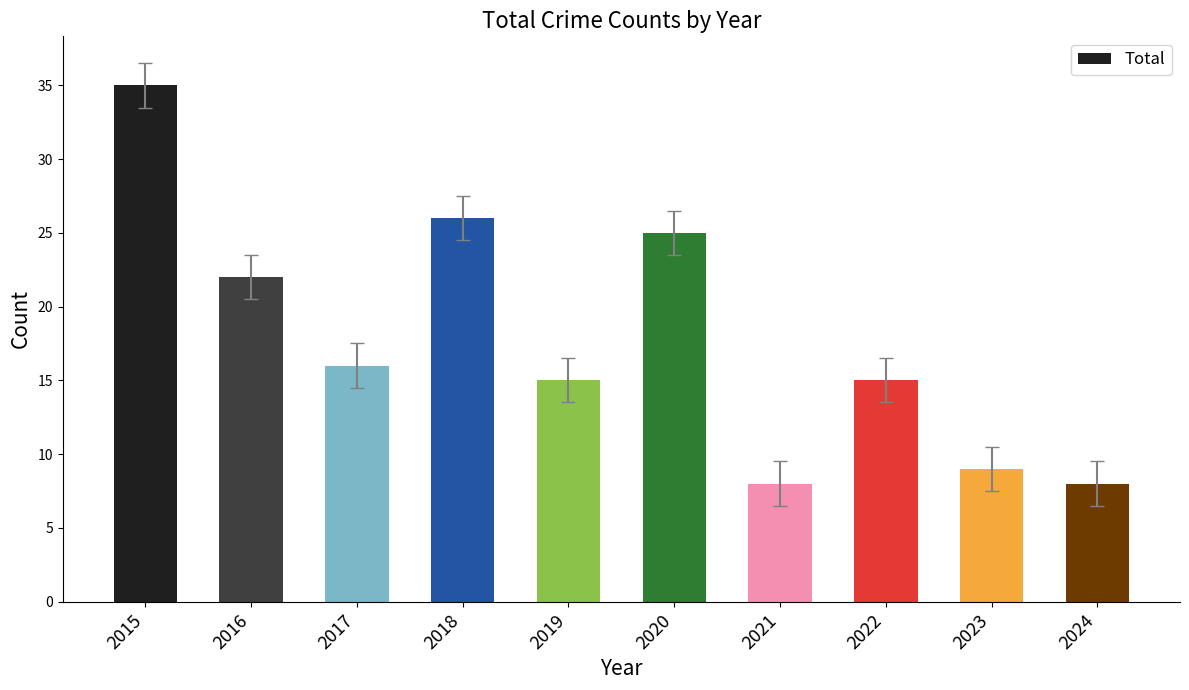

Reading left to right, list all the values displayed in this chart.

2015=35	2016=22	2017=16	2018=26	2019=15	2020=25	2021=8	2022=15	2023=9	2024=8